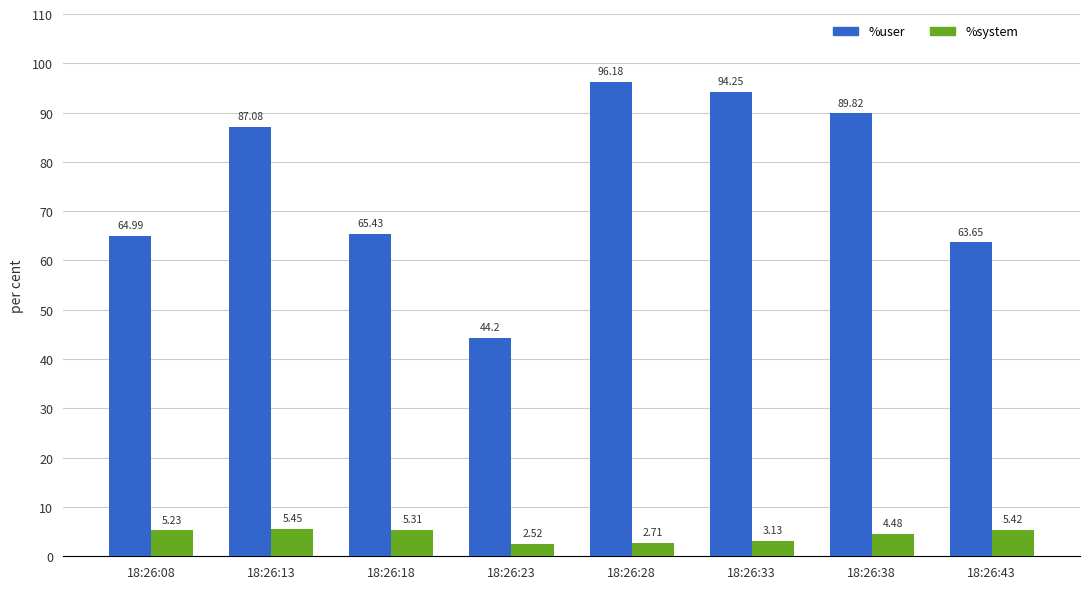

Between 18:26:23 and 18:26:33, which series saw the biggest shift?

%user